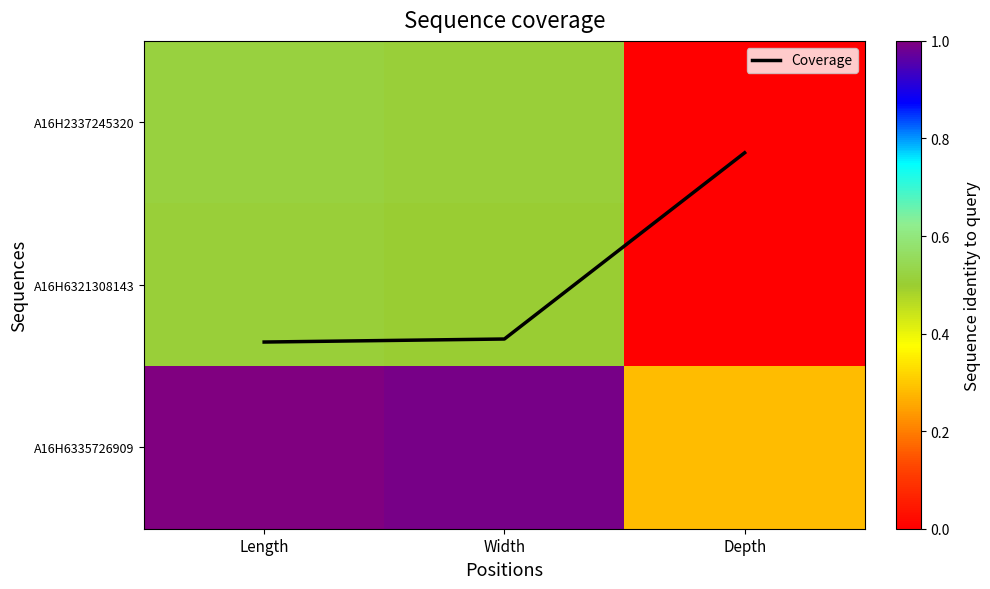

What is the sum of the A16H2337245320 values at Depth and Width?

0.5